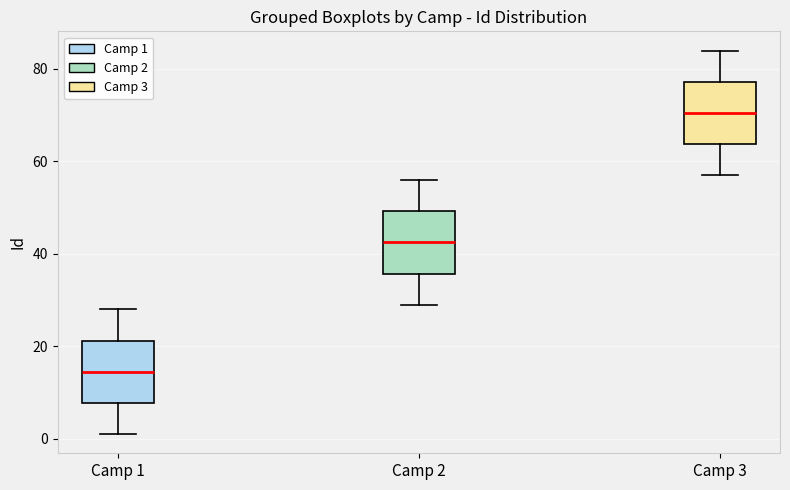

Which box's median line is the highest?

Camp 3